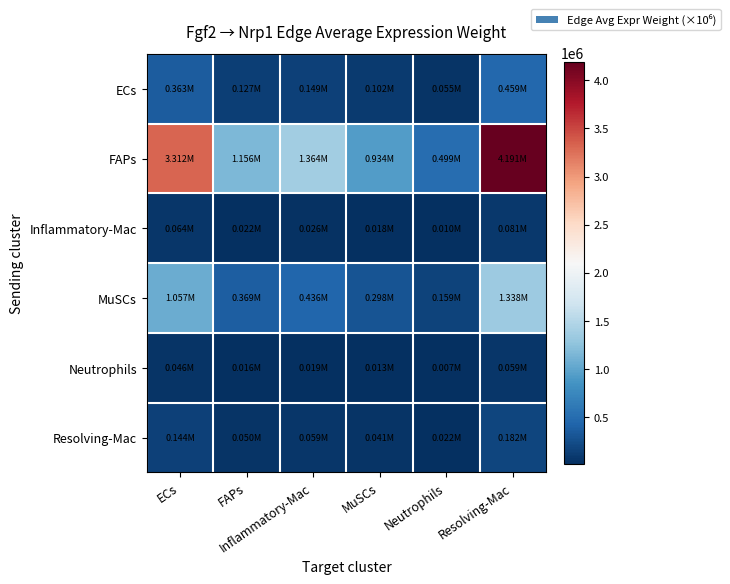

How many categories are shown in the chart?

6